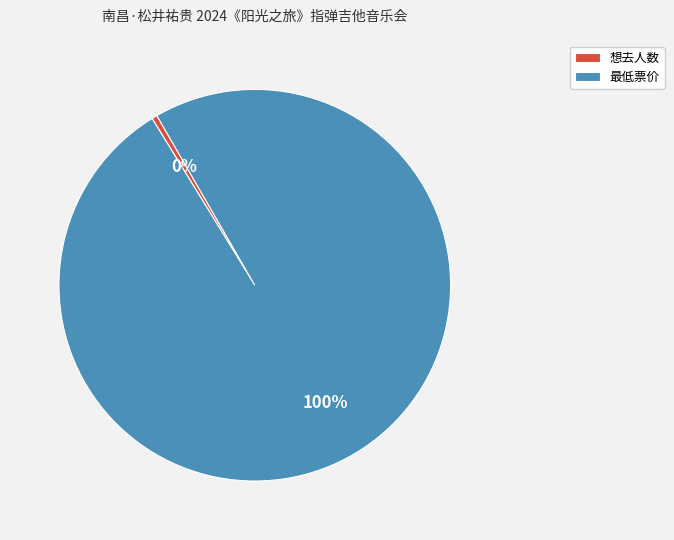

What is the smallest slice in the pie chart?

想去人数